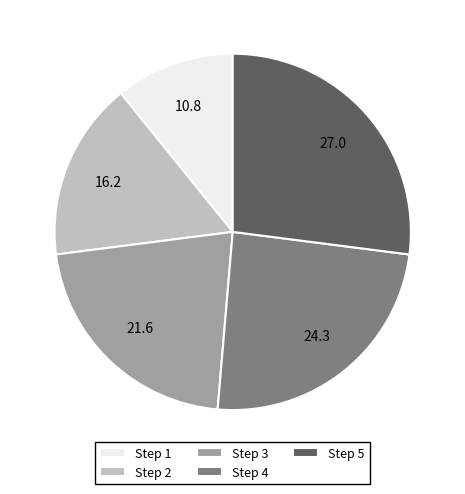

Is the sum of Step 2 and Step 5 greater than half?

No